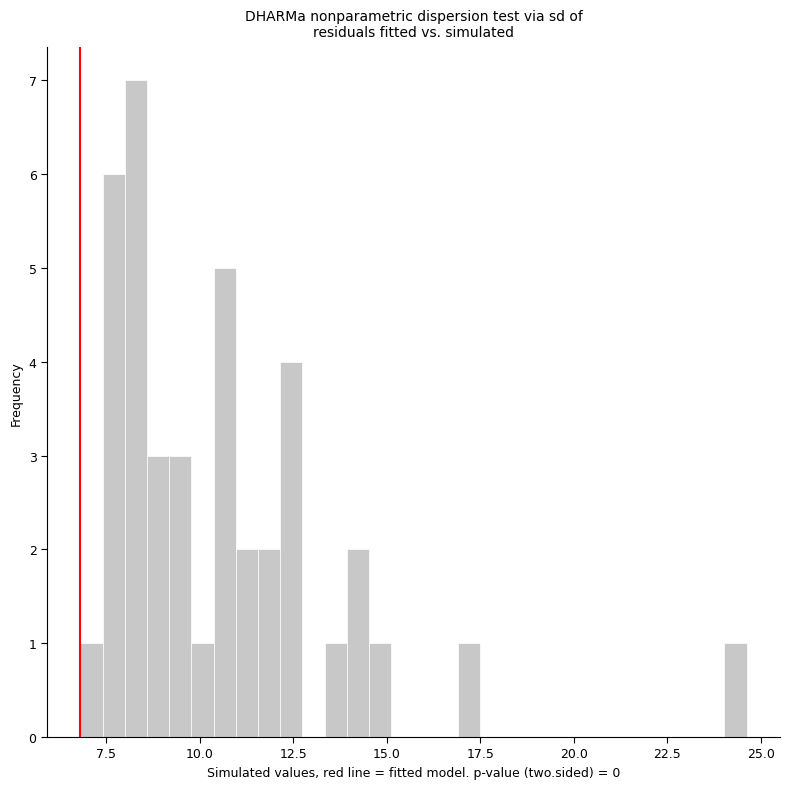

Read against the x-axis, roughly where is the centre of the tallest bar?

8.5